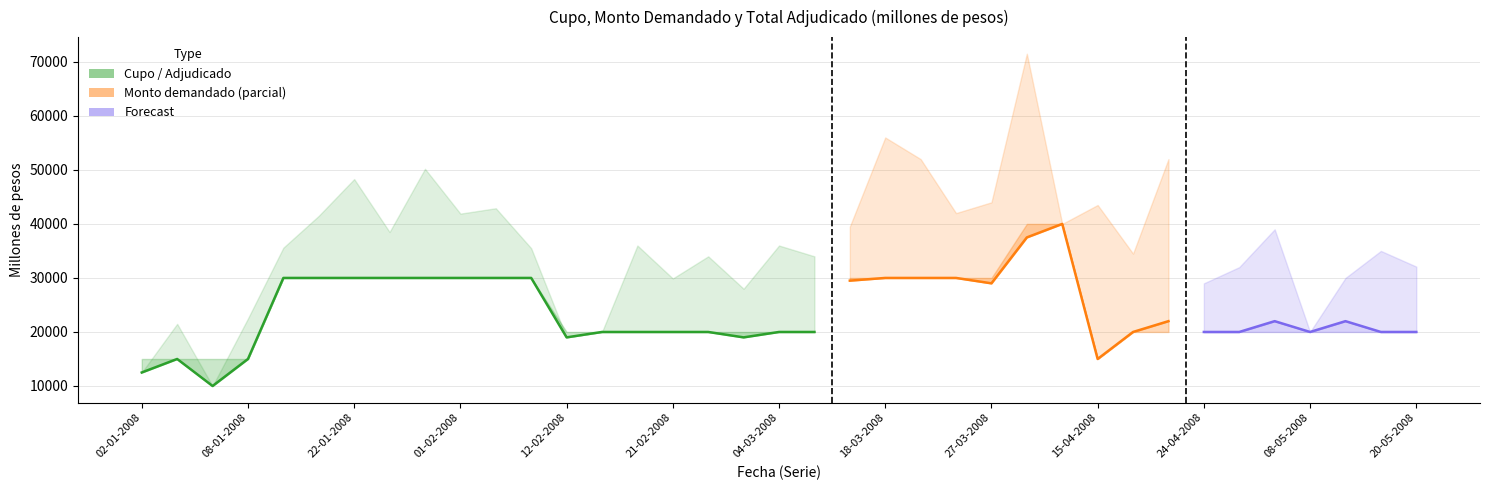

How many series are shown in this chart?

3